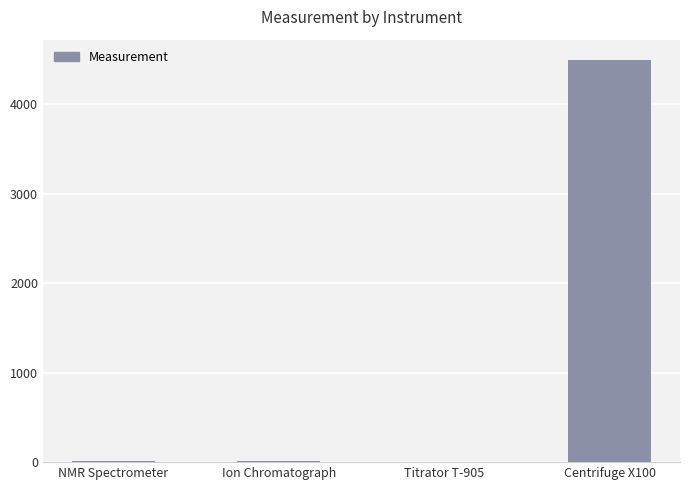

What is the sum of all values?

4523.0